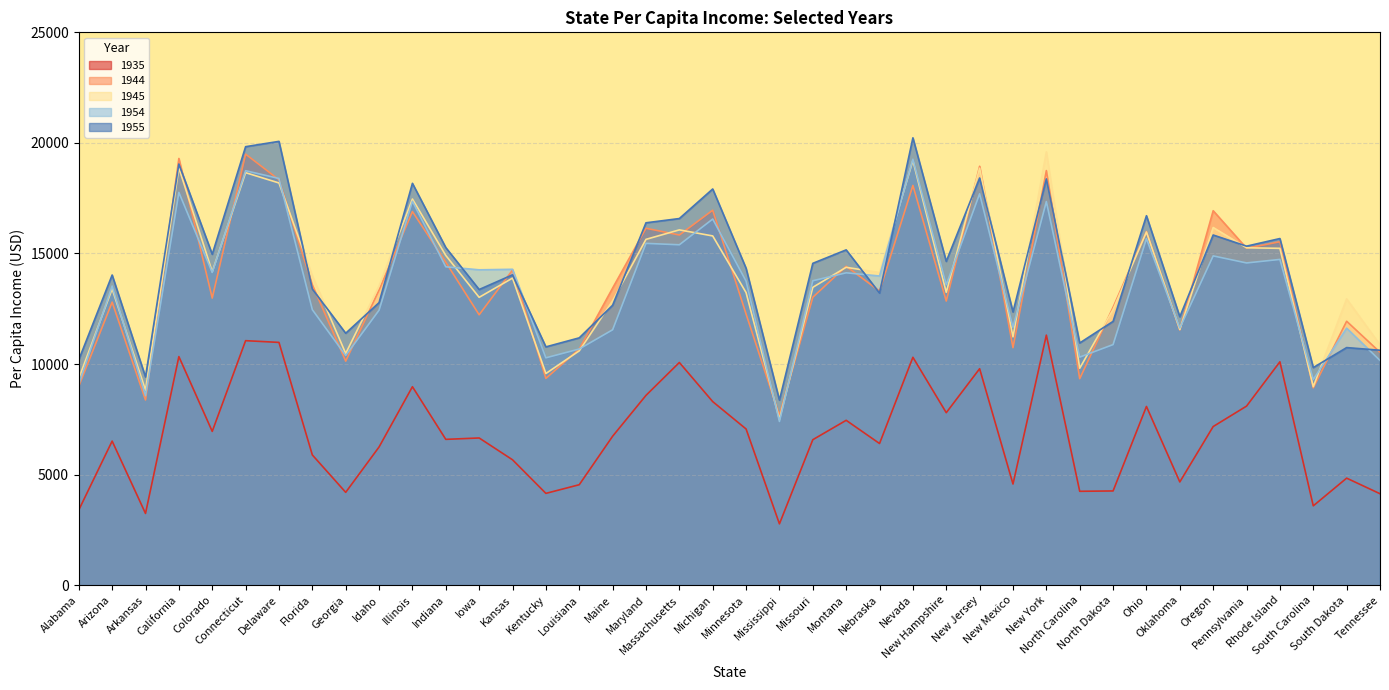

List the series in order of their peak value, lowest first.

1935, 1954, 1944, 1945, 1955